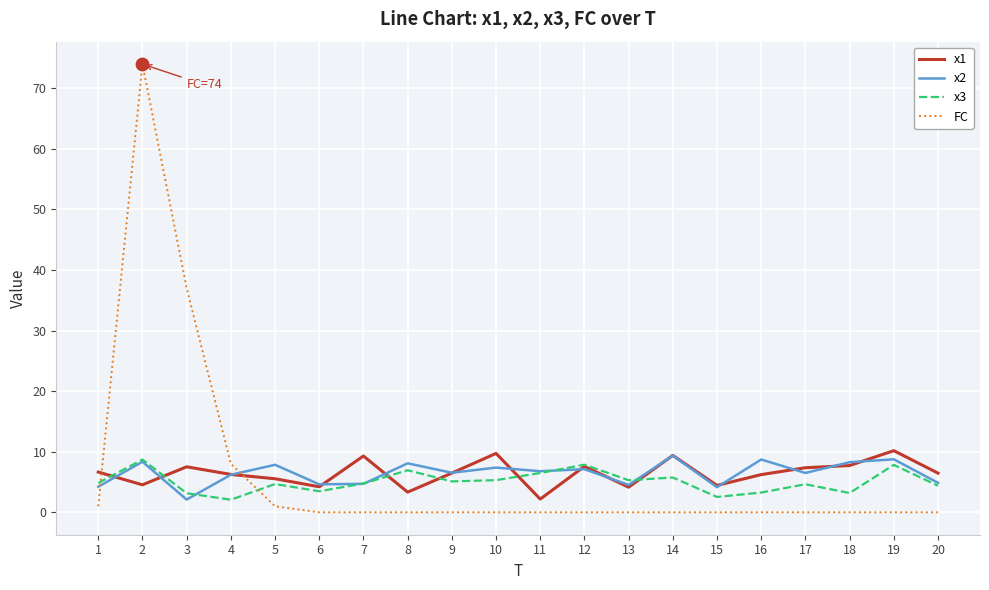

What is the difference between the highest and lowest values at 2?

69.5